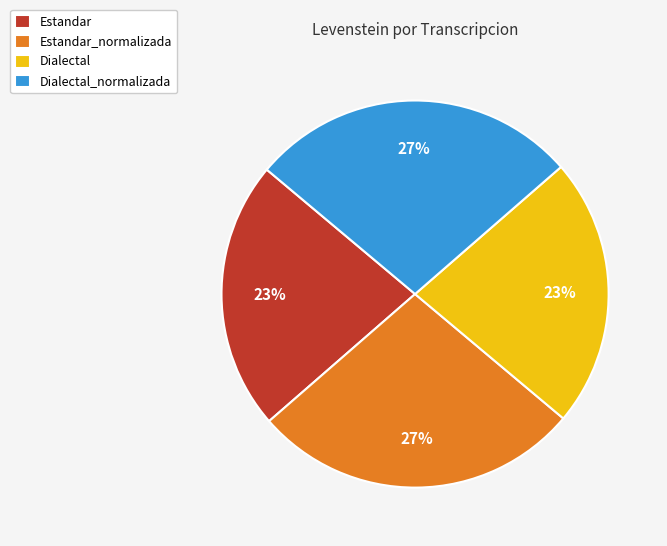

How many slices are in this pie chart?

4